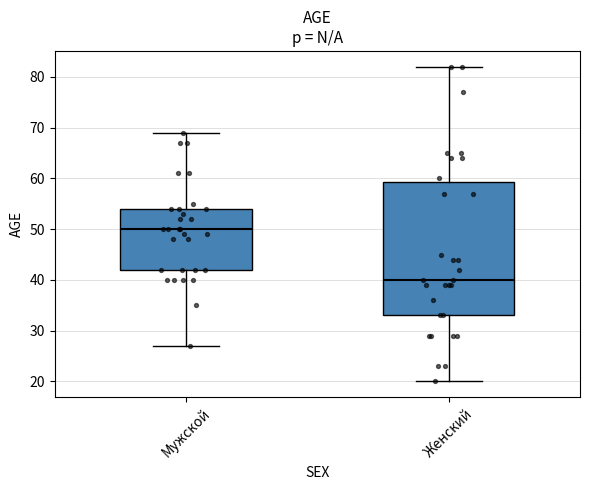

Which box is the tallest, from its lower edge to its upper edge?

Женский